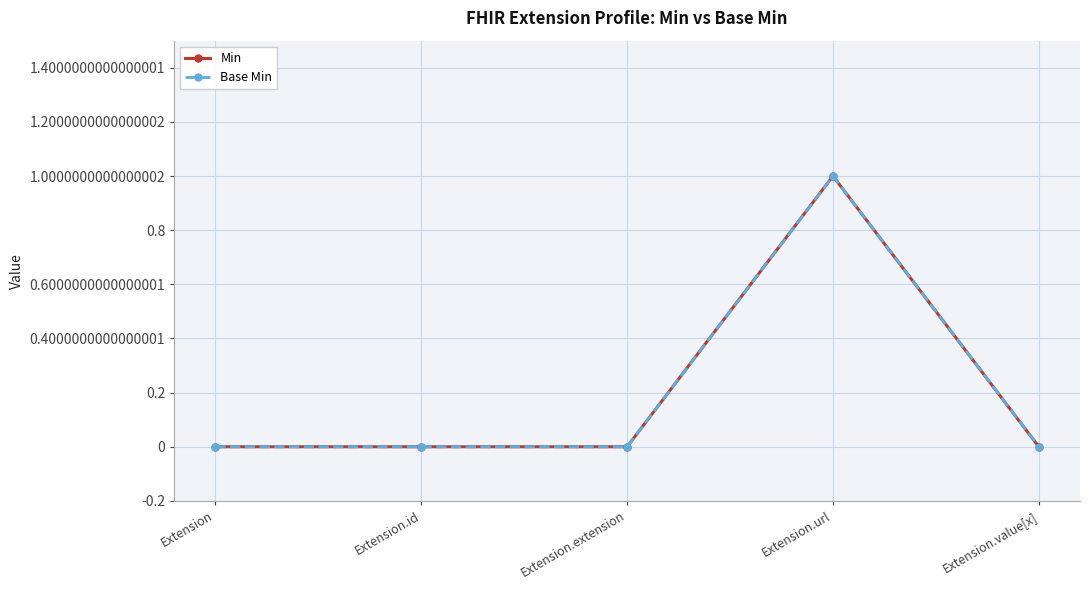

What is the sum of all Base Min values?

1